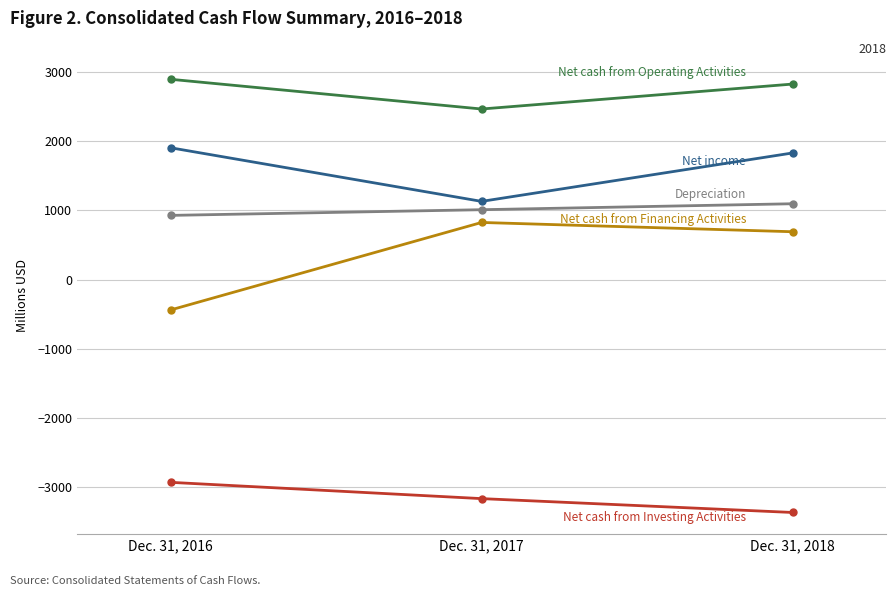

What is the difference between the highest and lowest values at Dec. 31, 2017?

5622